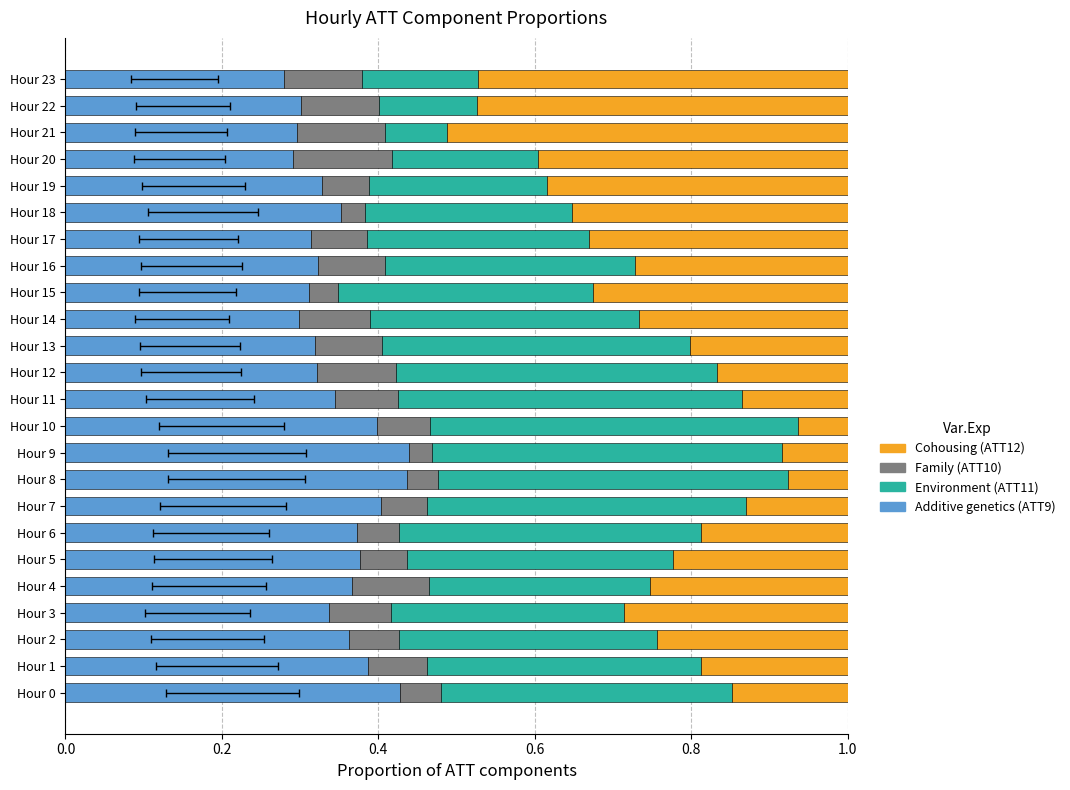

The ATT12 (Cohousing) series shows 0.2 at Hour 11. True or false?

False